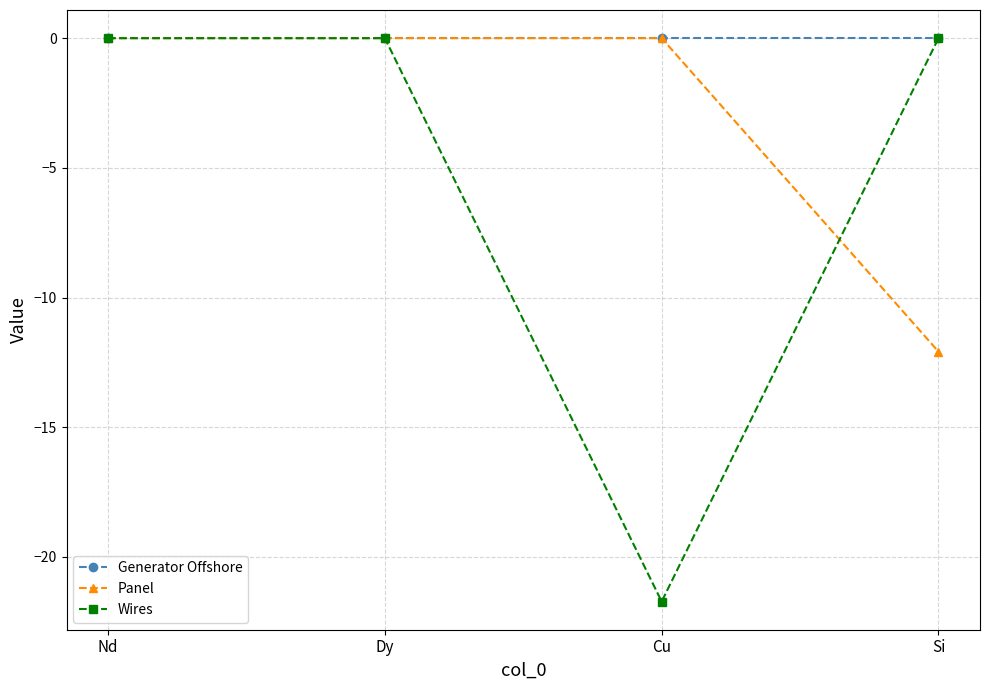

What is the value of the Panel point at the 4th from the left?

-12.1